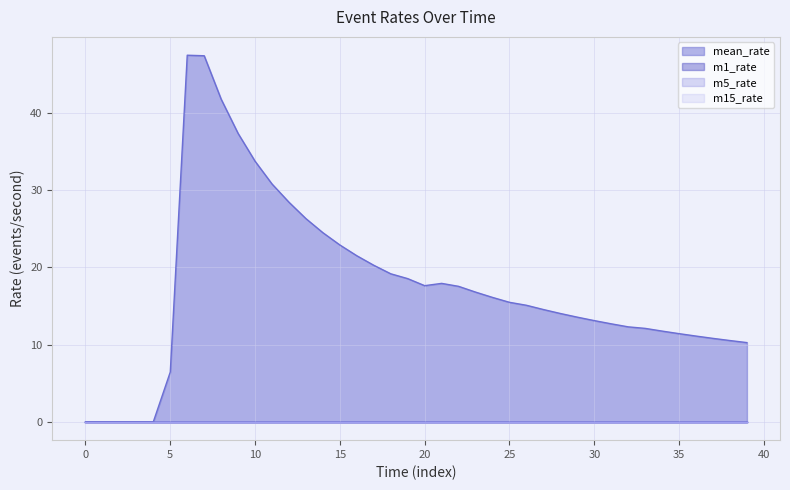

Is the value of m5_rate at 18 greater than the value of mean_rate at 5?

No